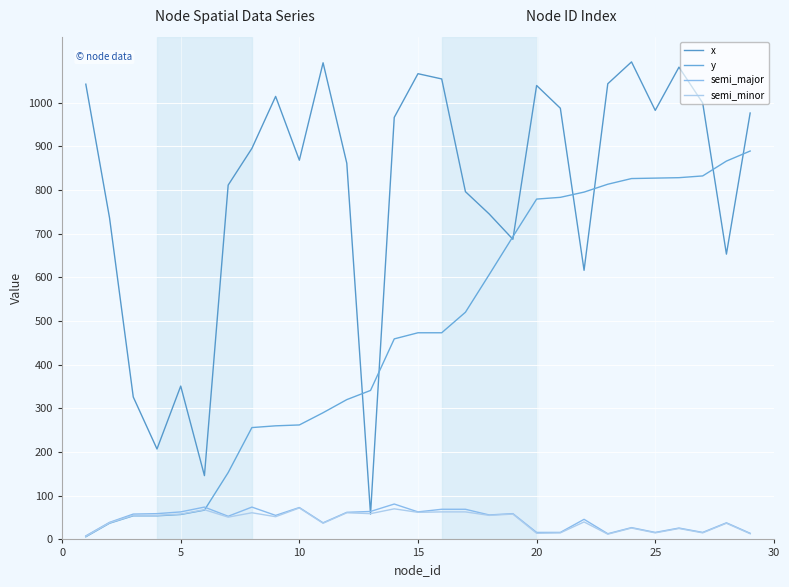

Which series ends up on top after the final intersection of y and x?

x